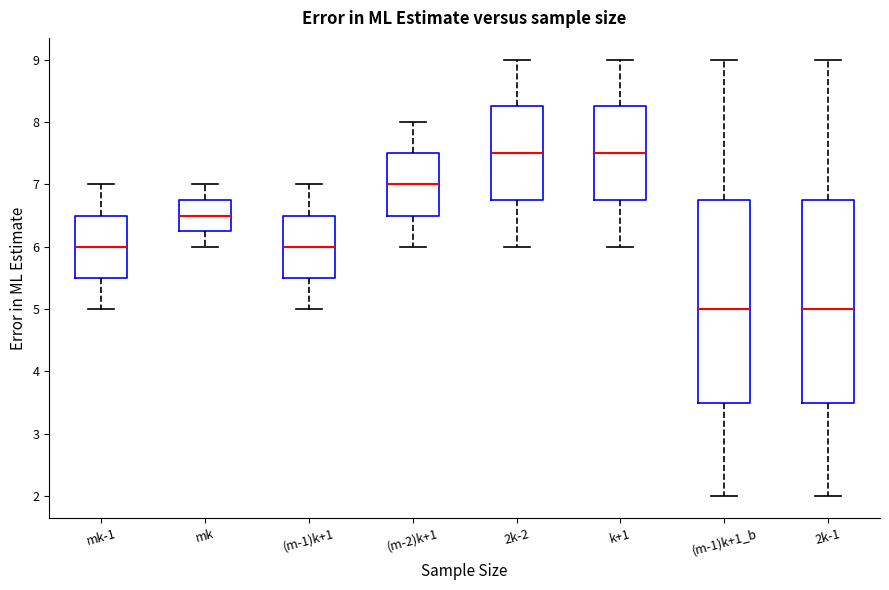

Reading left to right, transcribe this box plot: for each box, give where its median line is, the range the box spans, and where its two whiskers end, as read against the y-axis. The values are not printed on the chart, so give them approximately, as read against the axis.

mk-1: median 6.0, box 5.5 to 6.5, whiskers 5.0 to 7.0
mk: median 6.5, box 6.3 to 6.8, whiskers 6.0 to 7.0
(m-1)k+1: median 6.0, box 5.5 to 6.5, whiskers 5.0 to 7.0
(m-2)k+1: median 7.0, box 6.5 to 7.5, whiskers 6.0 to 8.0
2k-2: median 7.5, box 6.8 to 8.3, whiskers 6.0 to 9.0
k+1: median 7.5, box 6.8 to 8.3, whiskers 6.0 to 9.0
(m-1)k+1_b: median 5.0, box 3.5 to 6.8, whiskers 2.0 to 9.0
2k-1: median 5.0, box 3.5 to 6.8, whiskers 2.0 to 9.0